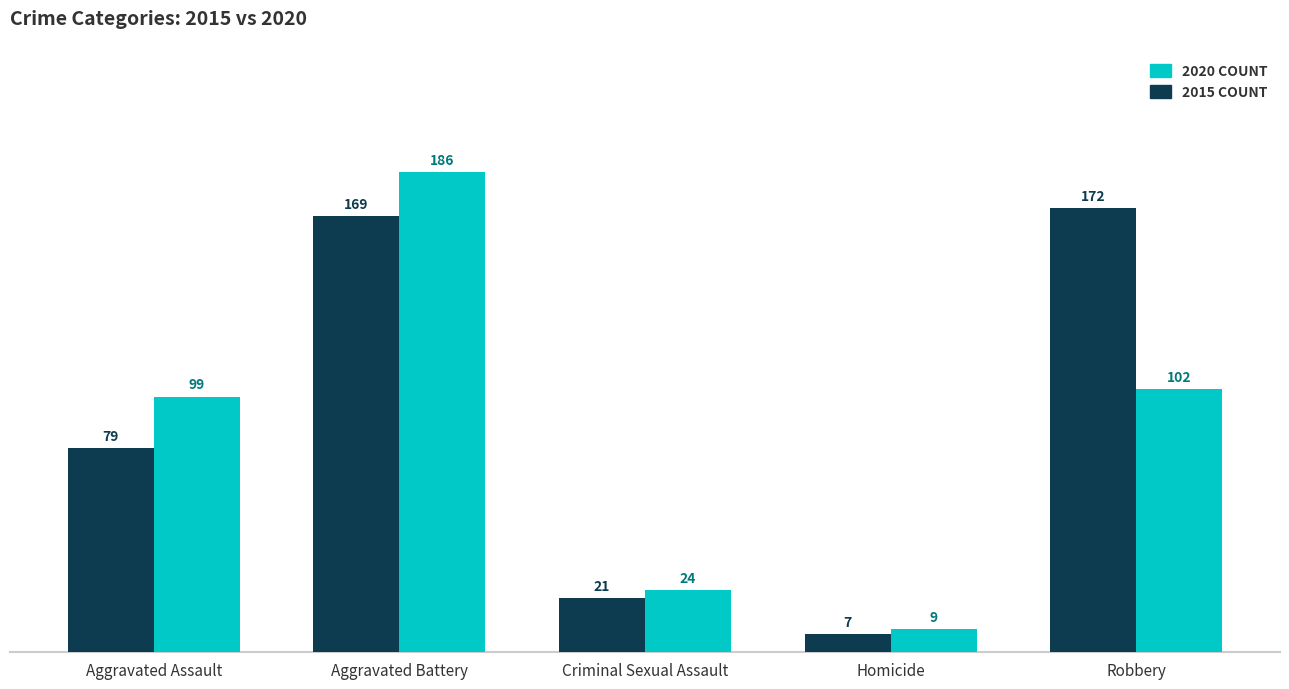

At which category does the chart reach its minimum across all series?

Homicide